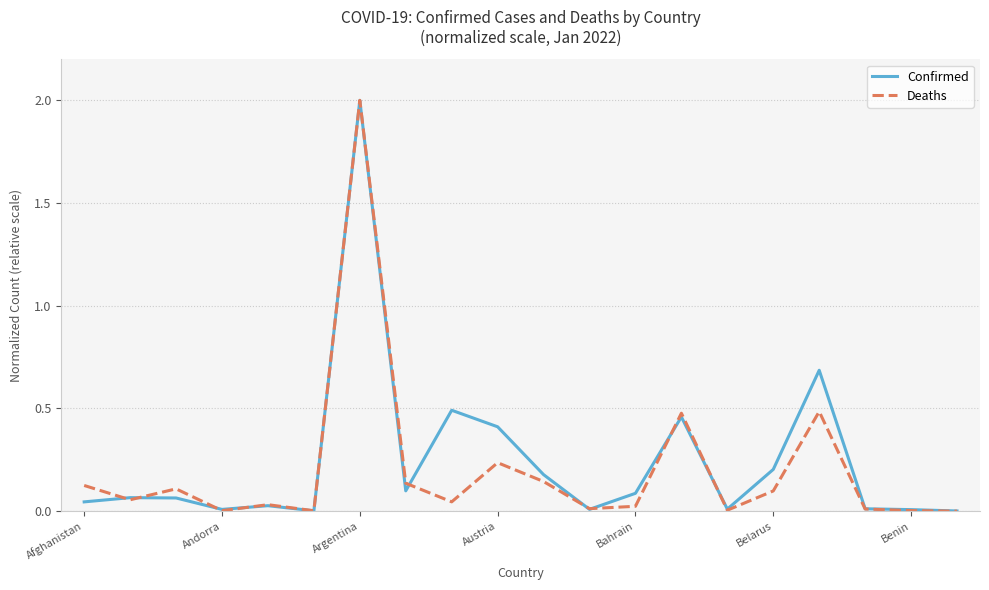

What is the maximum value for Deaths?

2.0